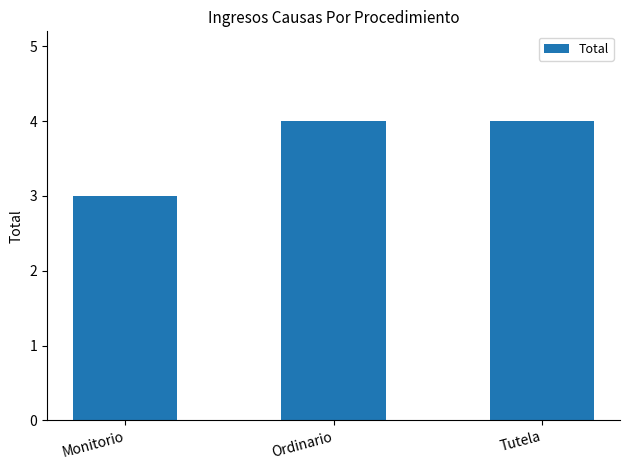

The value at Ordinario is 2. True or false?

False